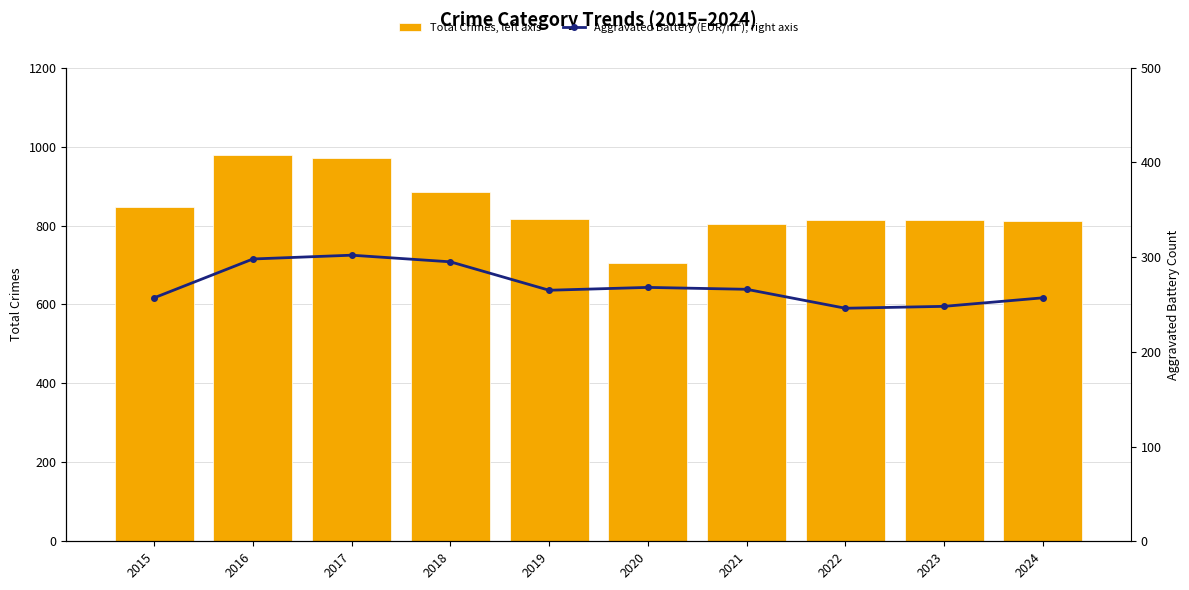

What is the difference between the Total Crimes, left axis values at 2018 and 2016?

93